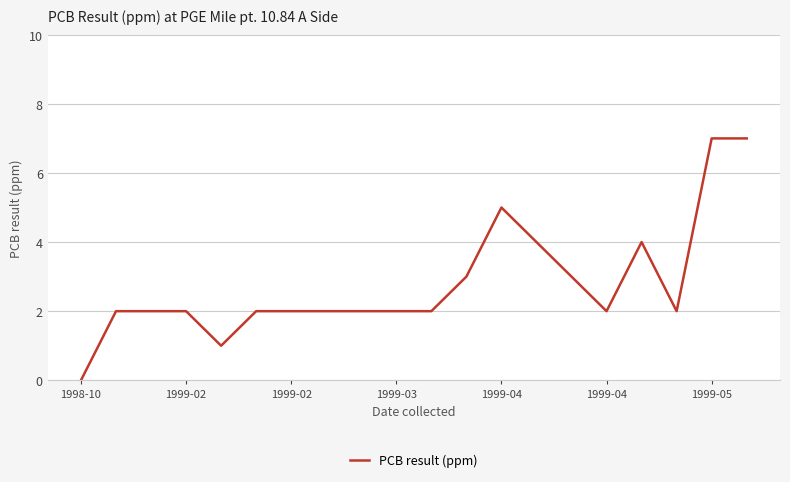

What is the greatest value displayed?

7